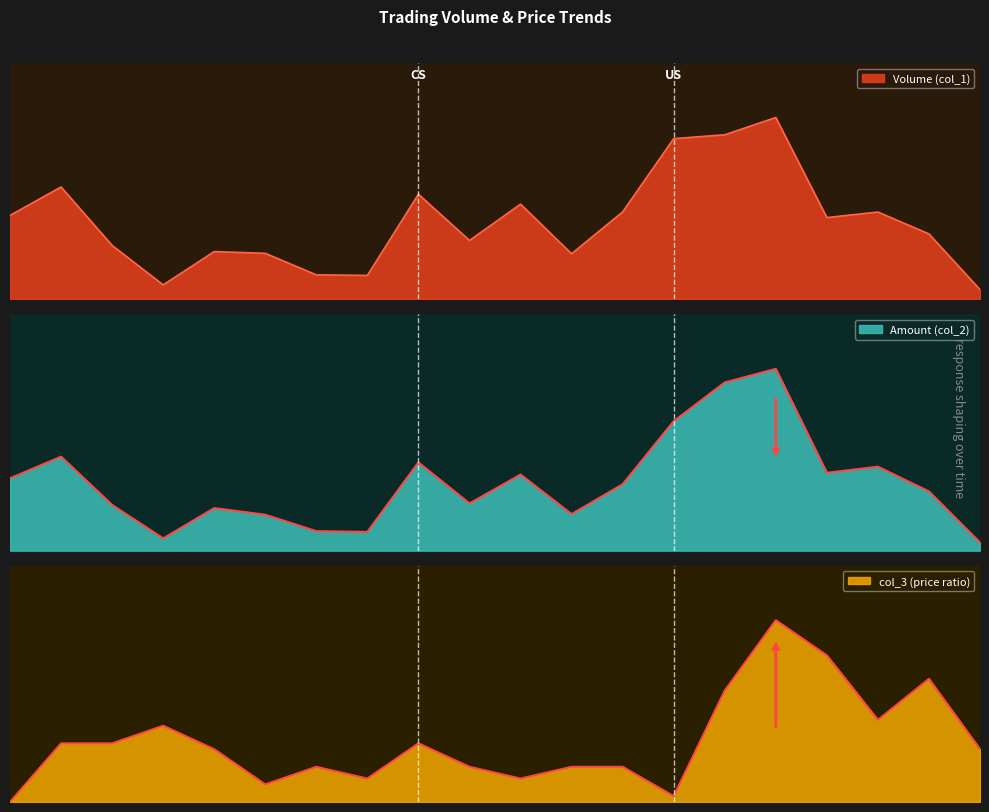

What is the approximate value of col_3 at 105/06/24?

0.2